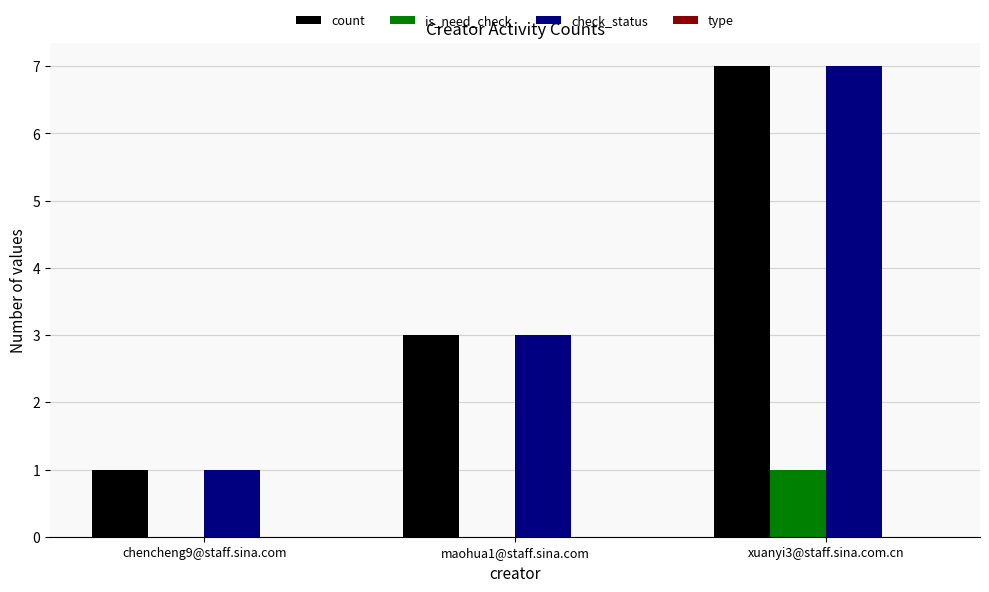

What is the sum of all count values?

11